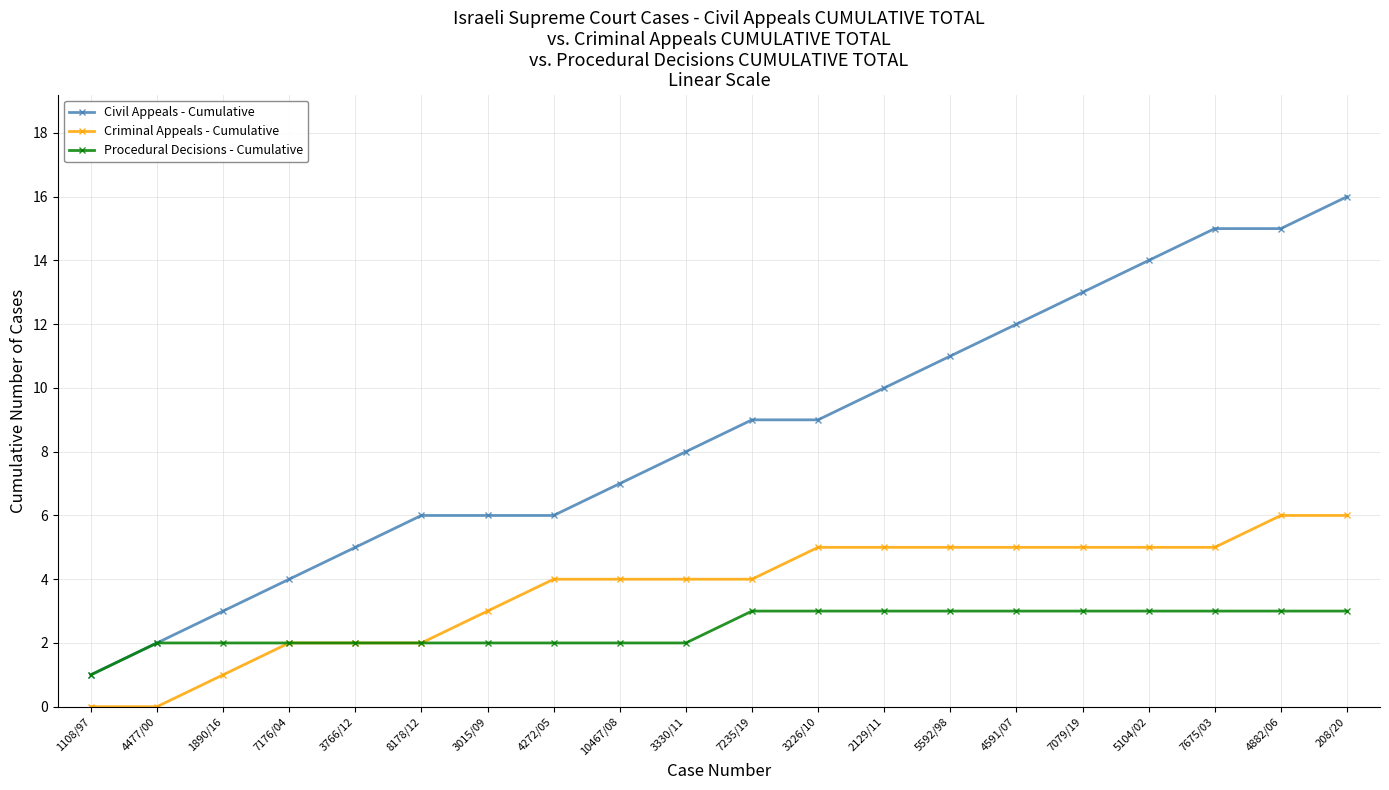

True or false: Civil Appeals - Cumulative and Criminal Appeals - Cumulative intersect in this chart.

False